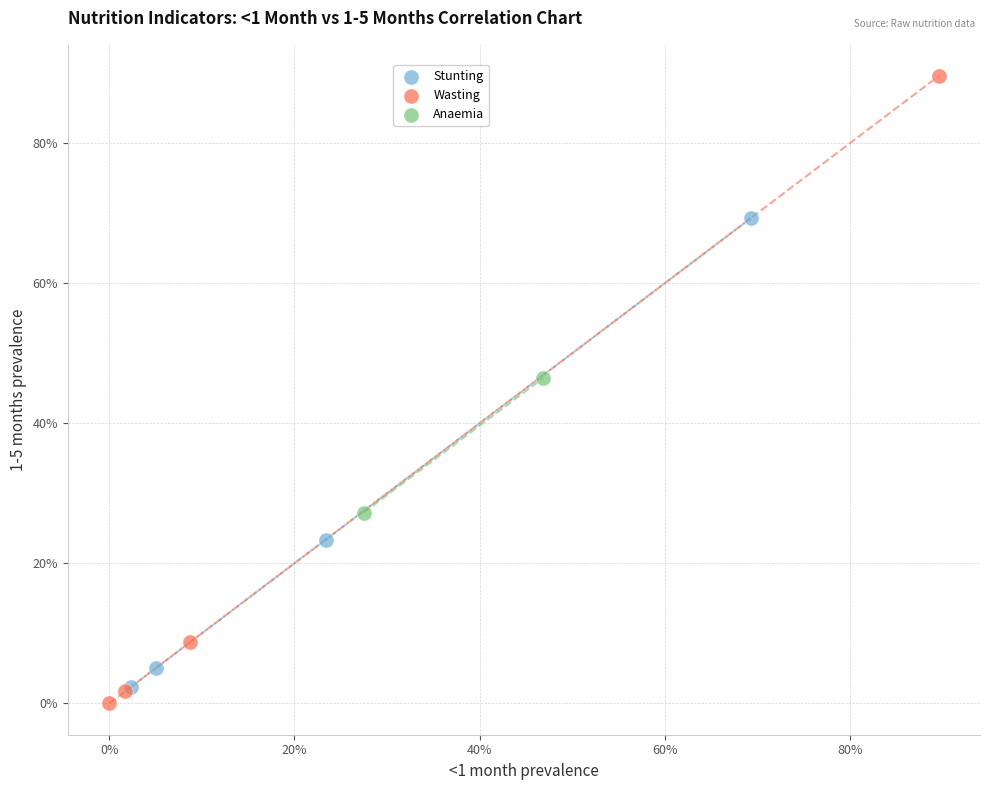

What are all the series names shown in the legend?

Stunting, Wasting, Anaemia